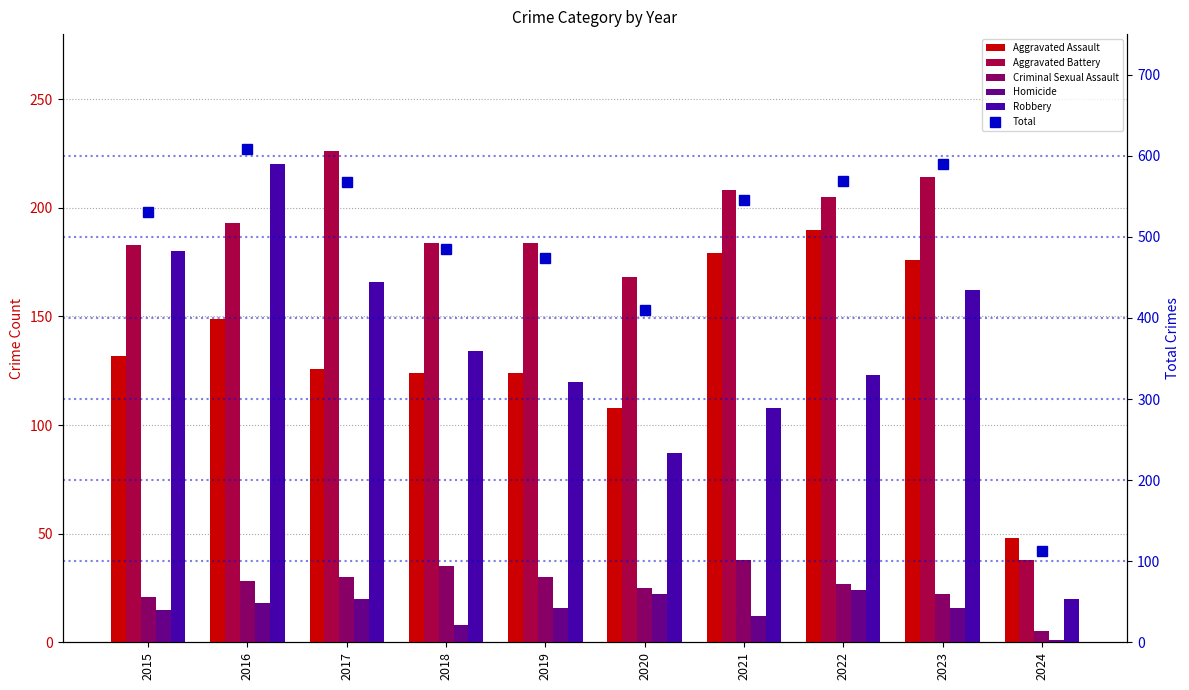

Reading left to right, transcribe all the data shown in this chart.

Aggravated Assault: 132	149	126	124	124	108	179	190	176	48
Aggravated Battery: 183	193	226	184	184	168	208	205	214	38
Criminal Sexual Assault: 21	28	30	35	30	25	38	27	22	5
Homicide: 15	18	20	8	16	22	12	24	16	1
Robbery: 180	220	166	134	120	87	108	123	162	20
Total: 531	608	568	485	474	410	545	569	590	112